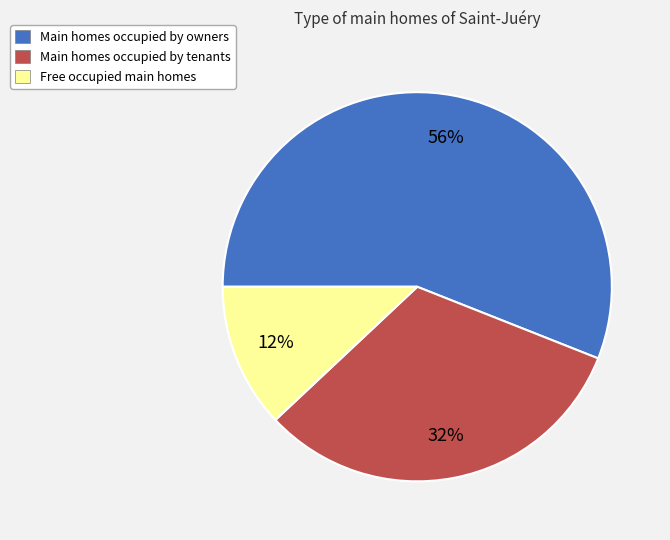

Does Main homes occupied by owners represent more than half of the total?

Yes